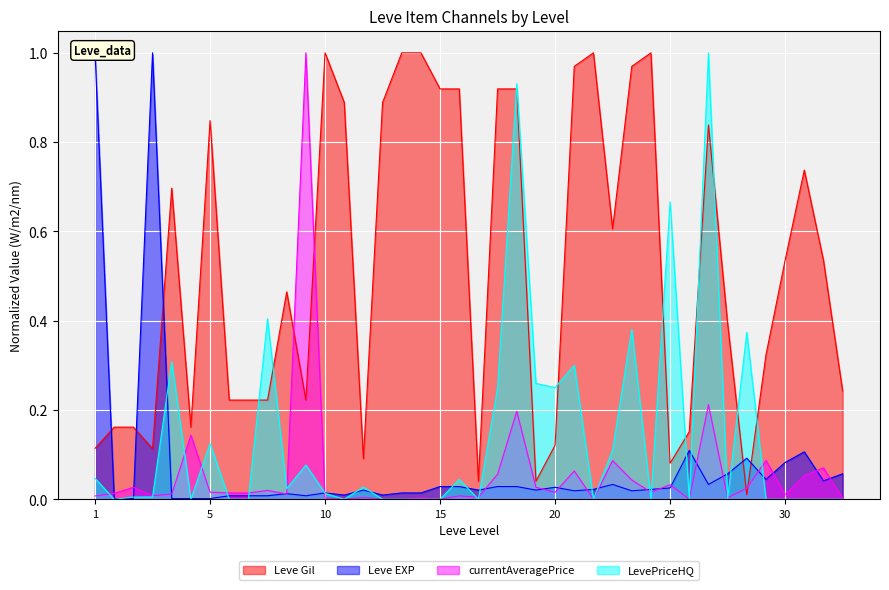

True or false: Leve Gil has more than 2 points higher than both neighbors.

True